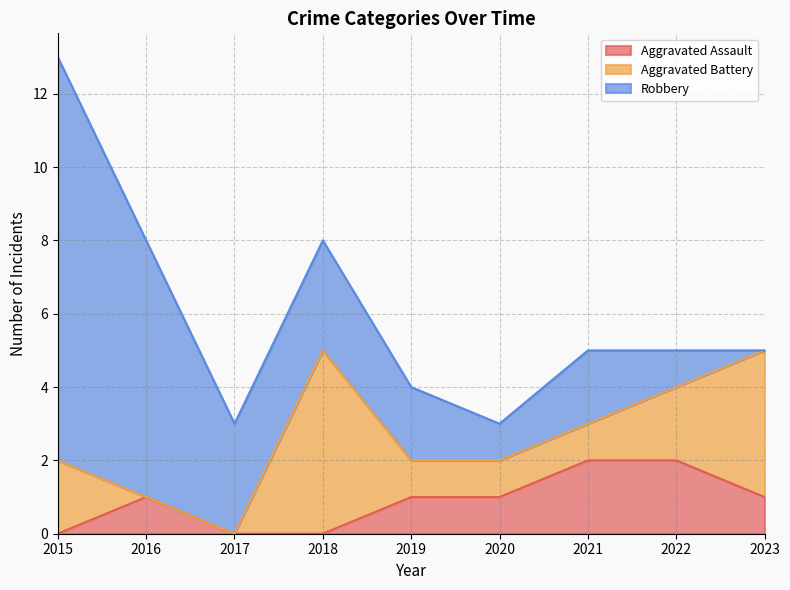

What is the maximum value shown in the chart?

11